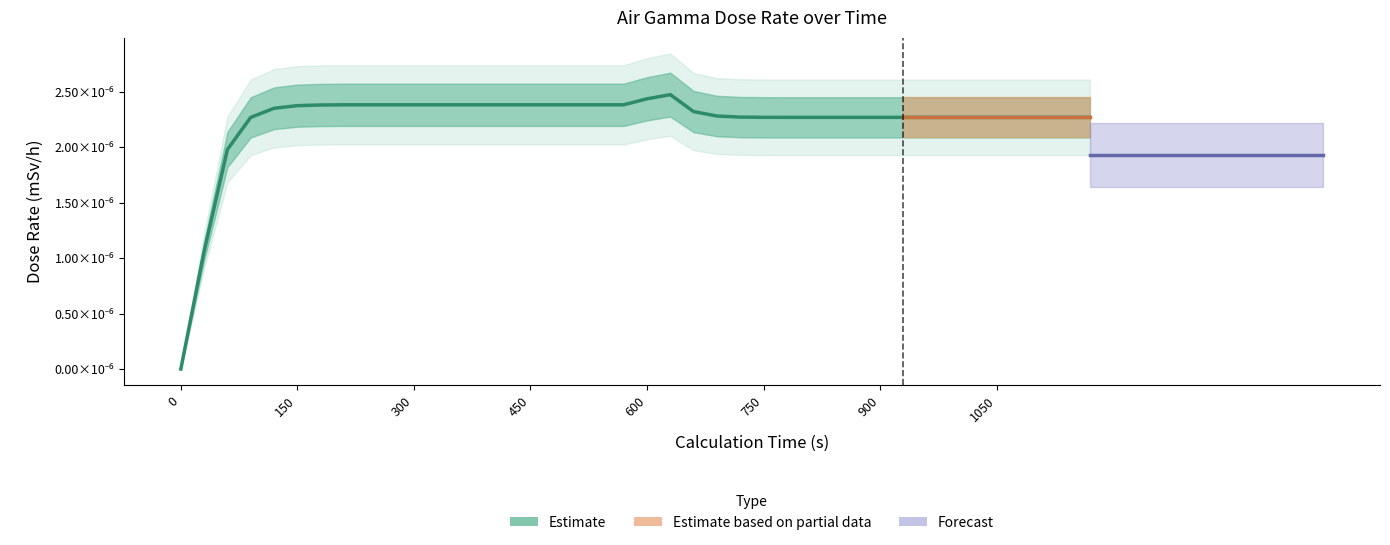

How many points are higher than both their immediate neighbors (excluding endpoints)?

1